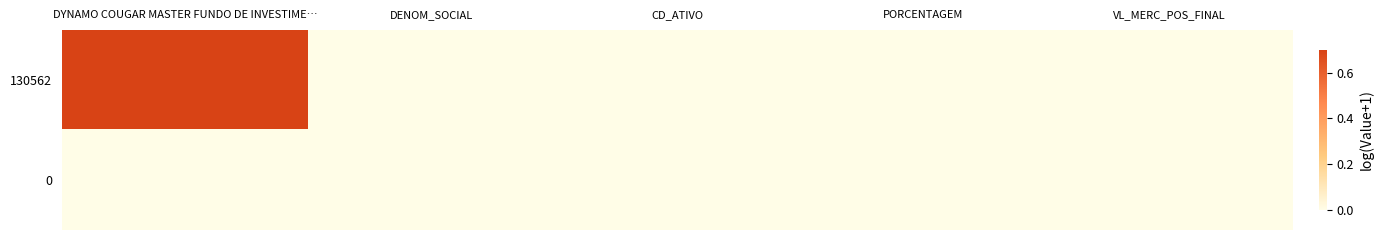

Reading right to left, extract all data points from this chart.

130562: VL_MERC_POS_FINAL=0.0	PORCENTAGEM=0.0	CD_ATIVO=0.0	DENOM_SOCIAL=0.0	DYNAMO COUGAR MASTER FUNDO DE INVESTIME…=0.7
0: VL_MERC_POS_FINAL=0.0	PORCENTAGEM=0.0	CD_ATIVO=0.0	DENOM_SOCIAL=0.0	DYNAMO COUGAR MASTER FUNDO DE INVESTIME…=0.0